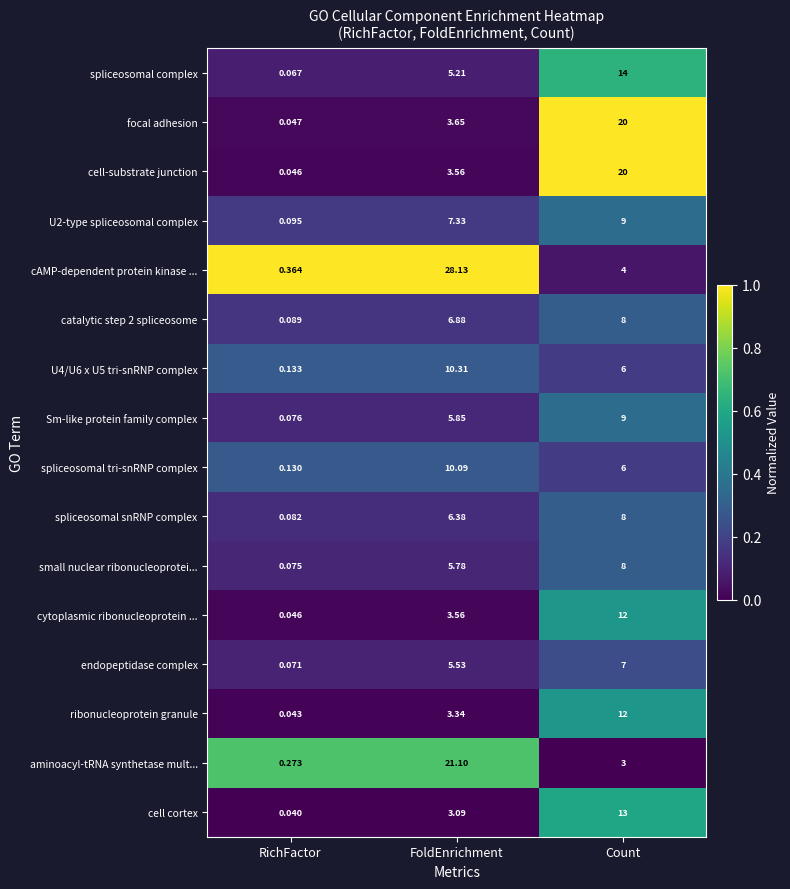

At which label does cytoplasmic ribonucleoprotein ... reach its minimum?

RichFactor